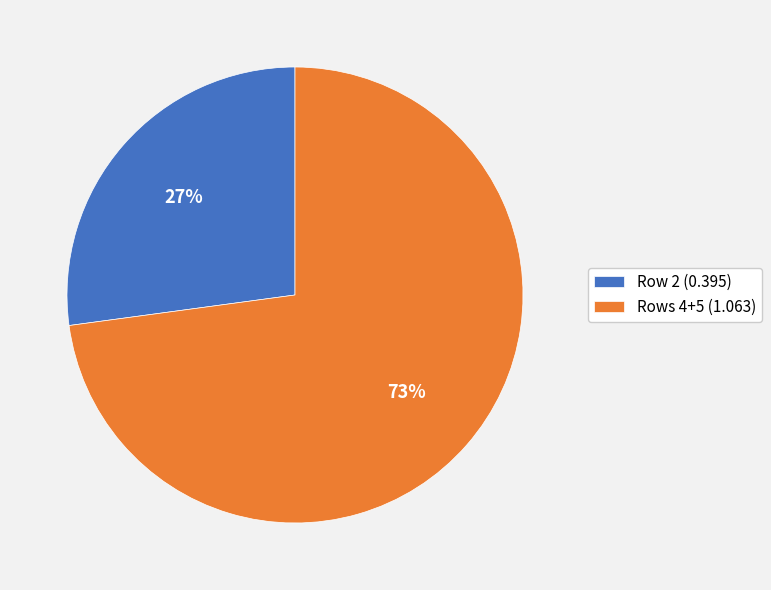

Between Row 2 (0.395) and Rows 4+5 (1.063), which is larger?

Rows 4+5 (1.063)